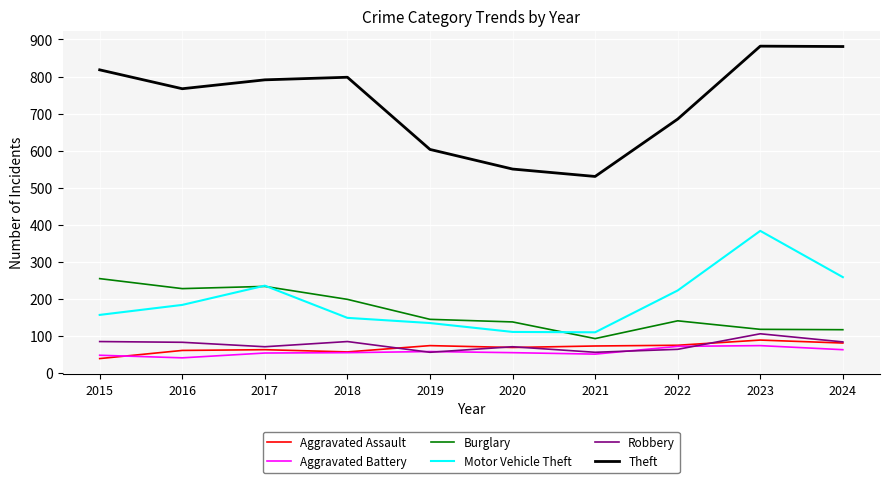

What is the spread (max minus min) of values at 2016?

727